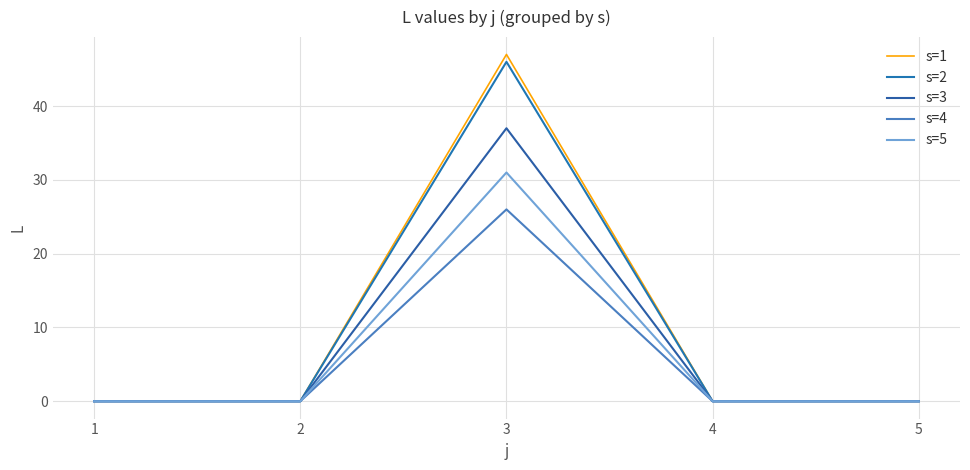

Which category has the lowest value across all series?

1